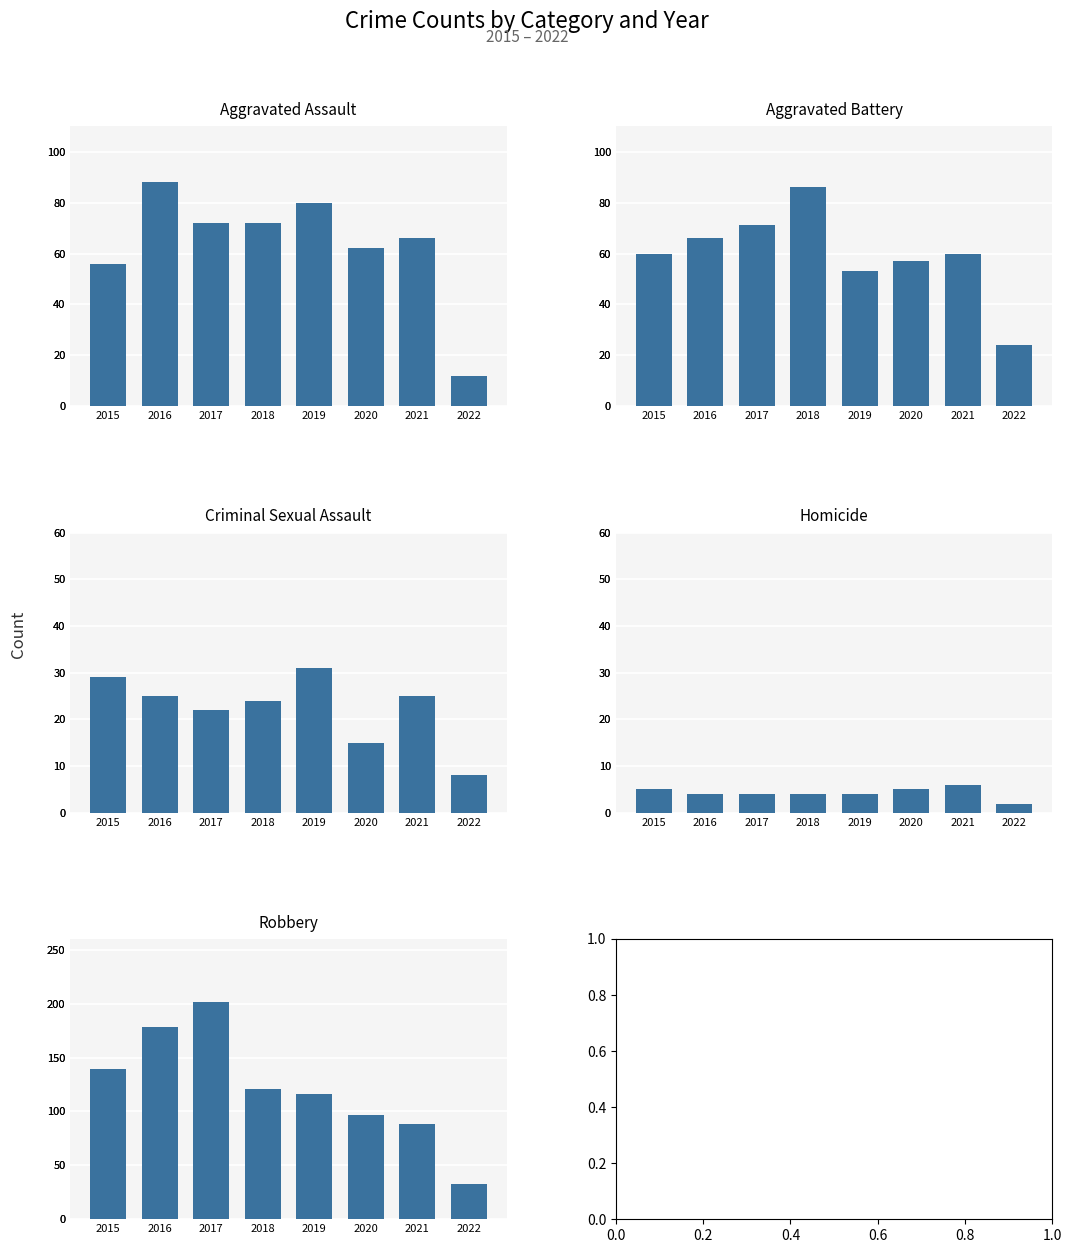

Which series has the widest spread of values?

Robbery